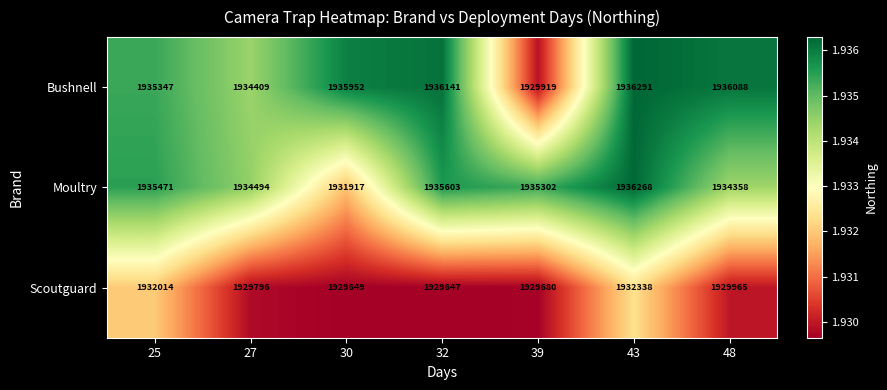

How many series are shown in this chart?

3